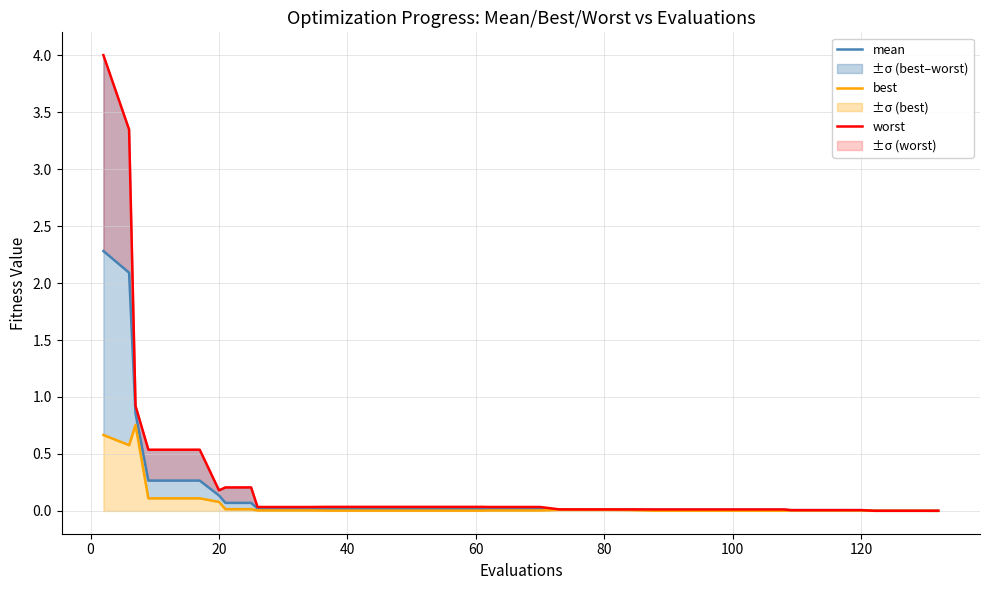

List the series in order of their peak value, lowest first.

best, mean, worst